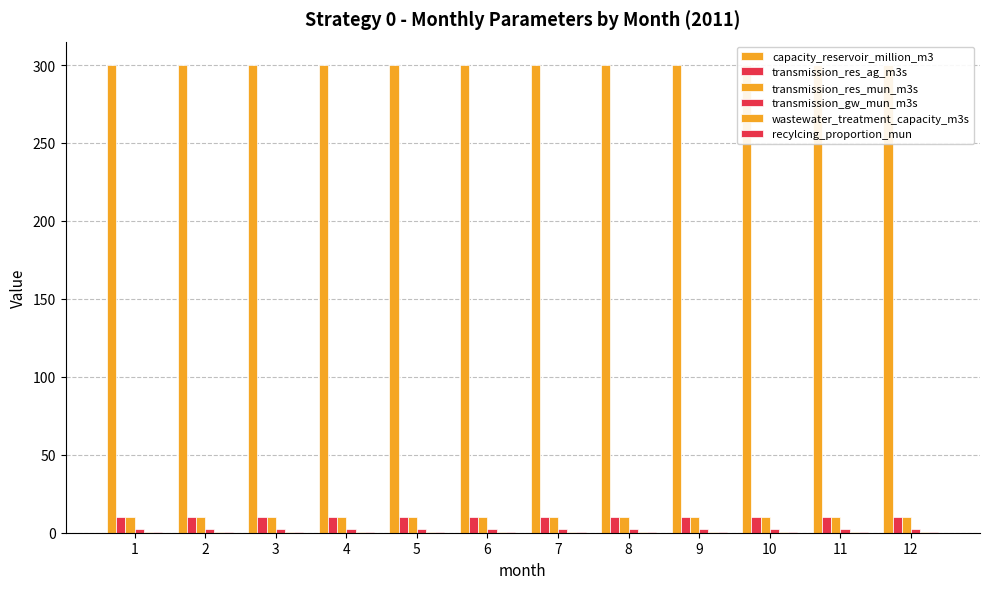

How many distinct data groups are displayed?

6